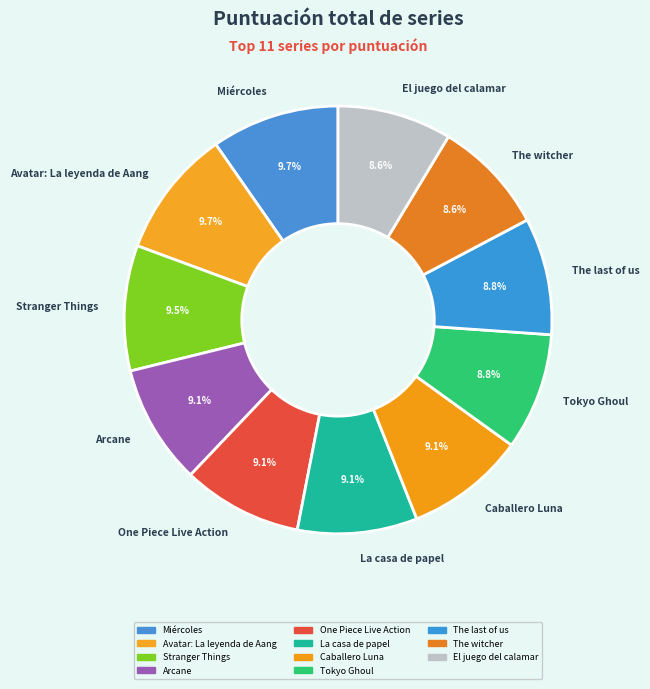

To the nearest percent, what portion does Avatar: La leyenda de Aang represent?

10%